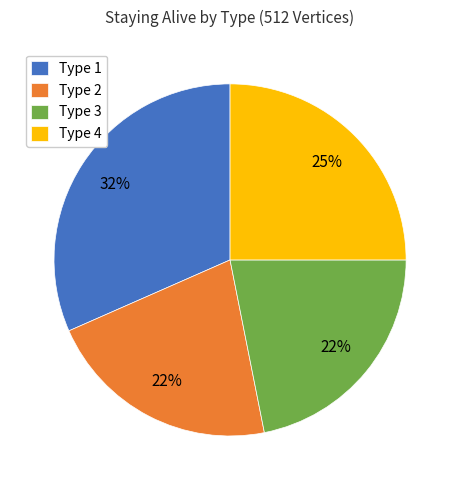

Is the sum of Type 1 and Type 4 greater than half?

Yes